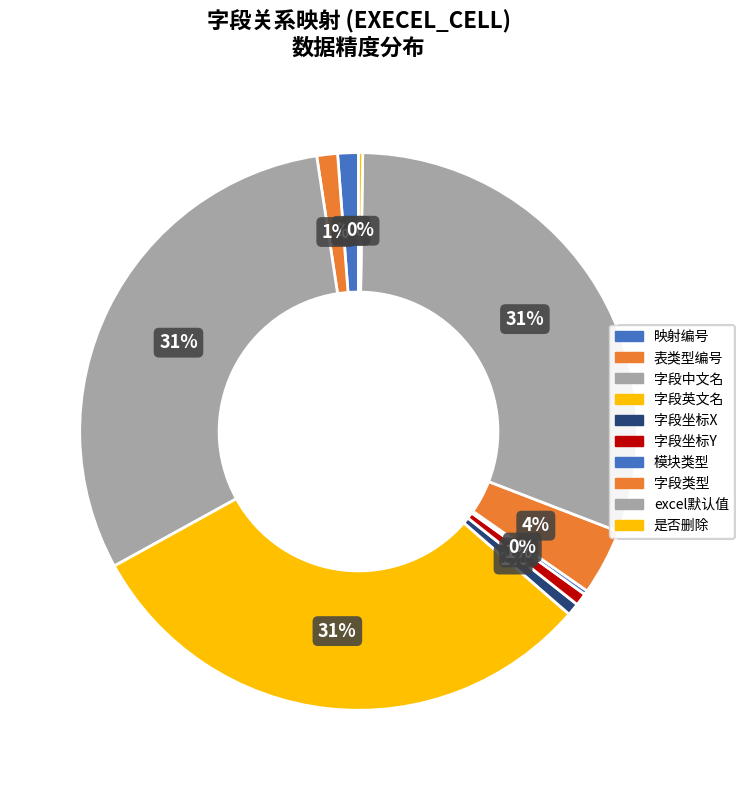

Which category has the smallest portion of the pie?

模块类型